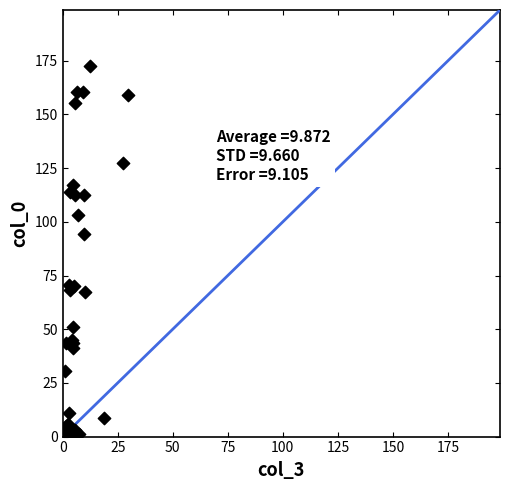

What Y value in the scatter plot is closest to 86?

94.1